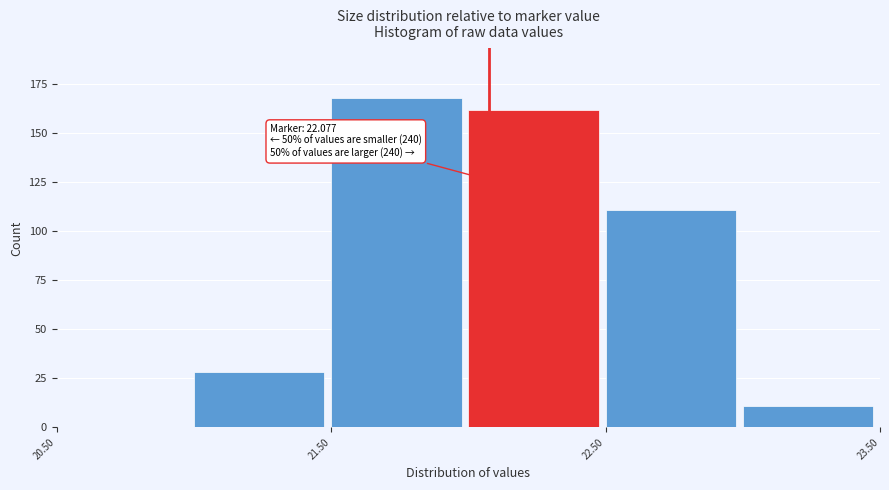

Which range on the x-axis has the tallest bar?

21.5 to 22.0